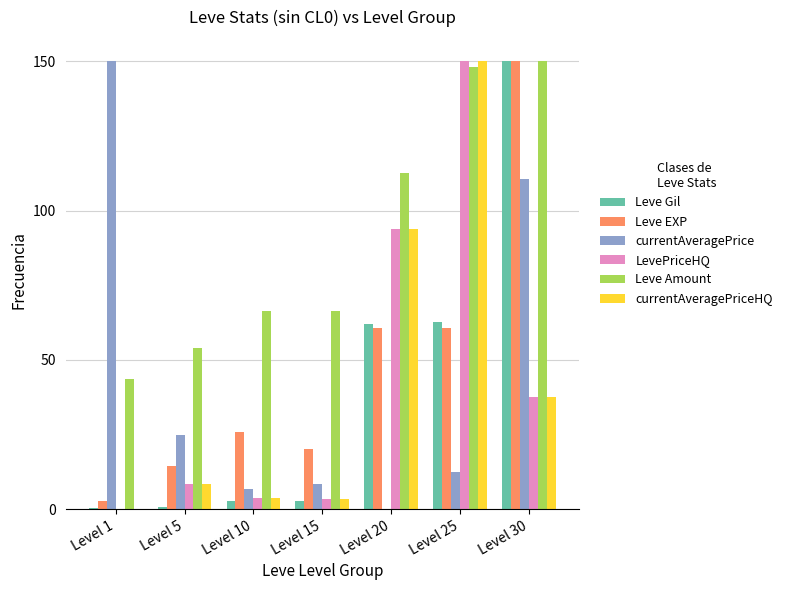

How many values in the Leve EXP series exceed 25?

4